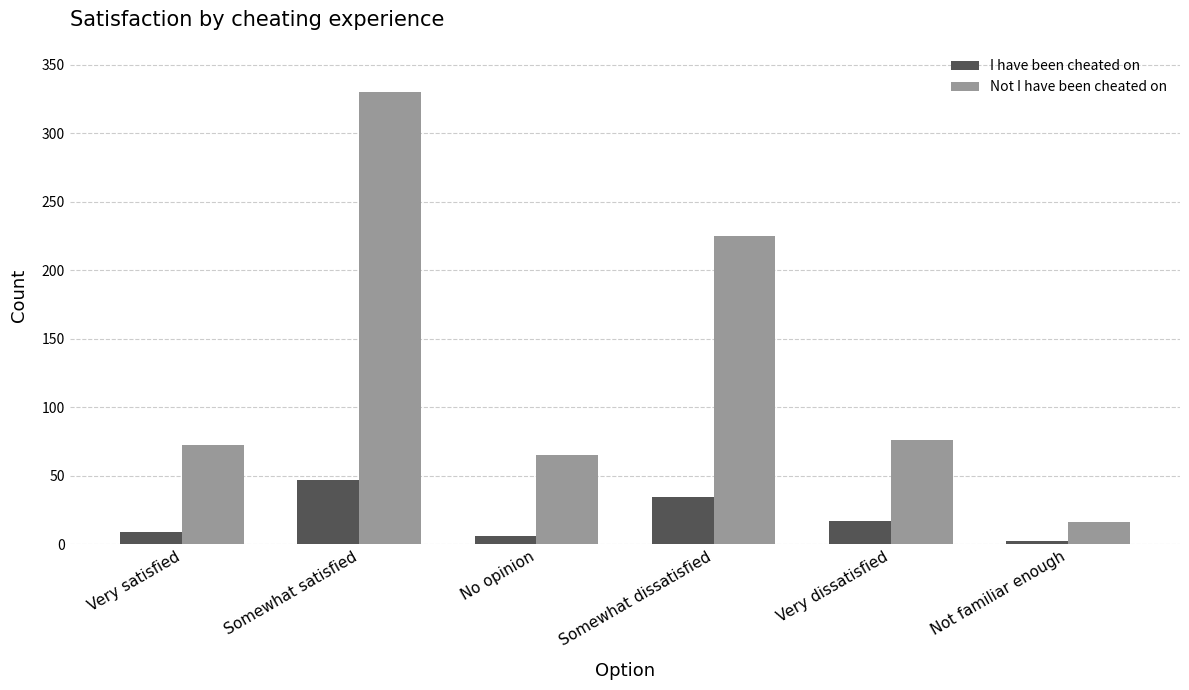

What is the difference between the highest and lowest values at Somewhat satisfied?

283